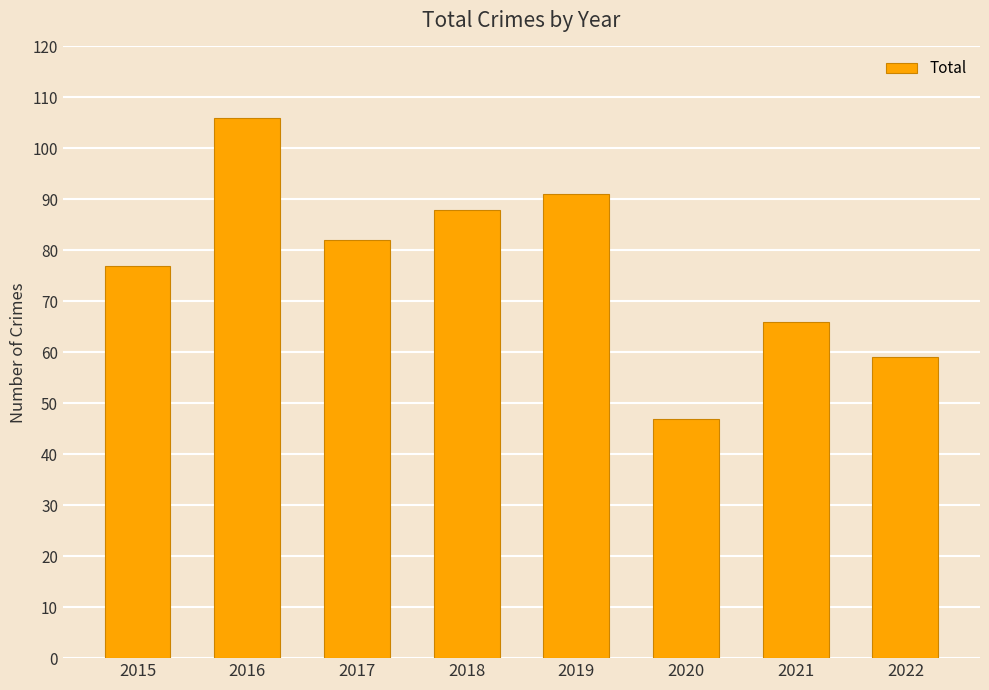

How many bars are there in total?

8